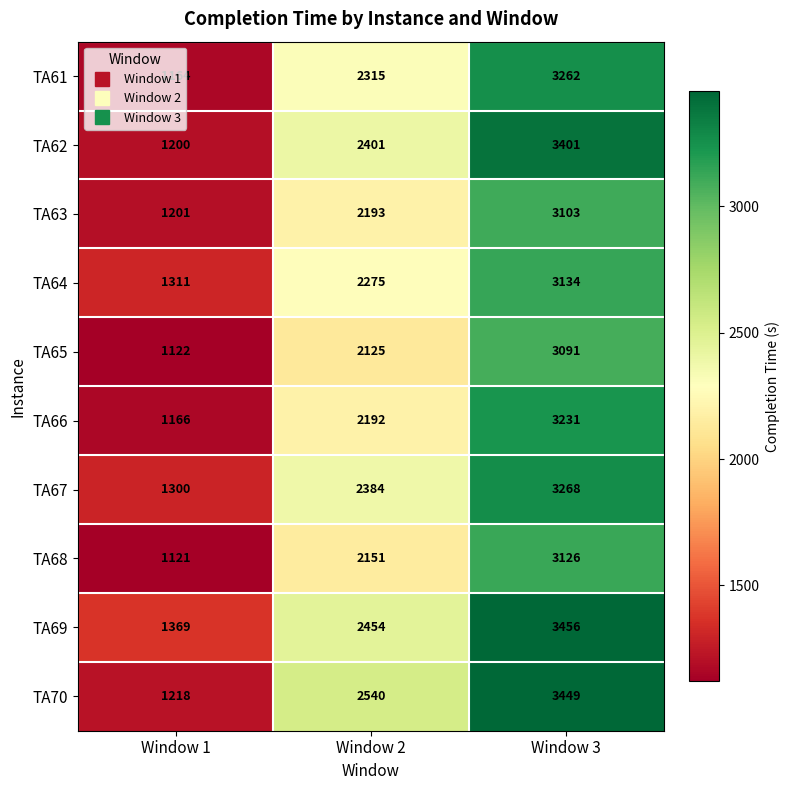

True or false: TA62 has a value of 467 at Window 1.

False